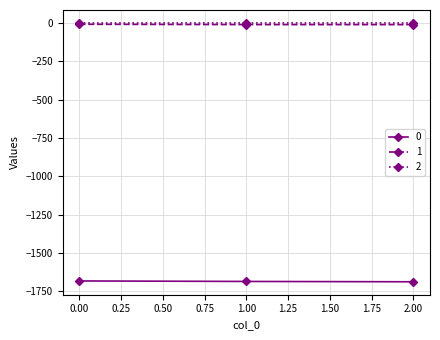

What is the average value of the 1 series?

-10.3